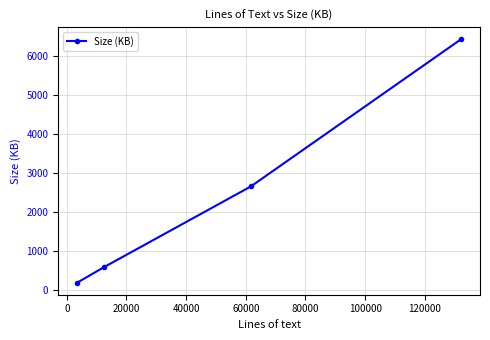

What is the difference between the maximum and minimum values?

6236